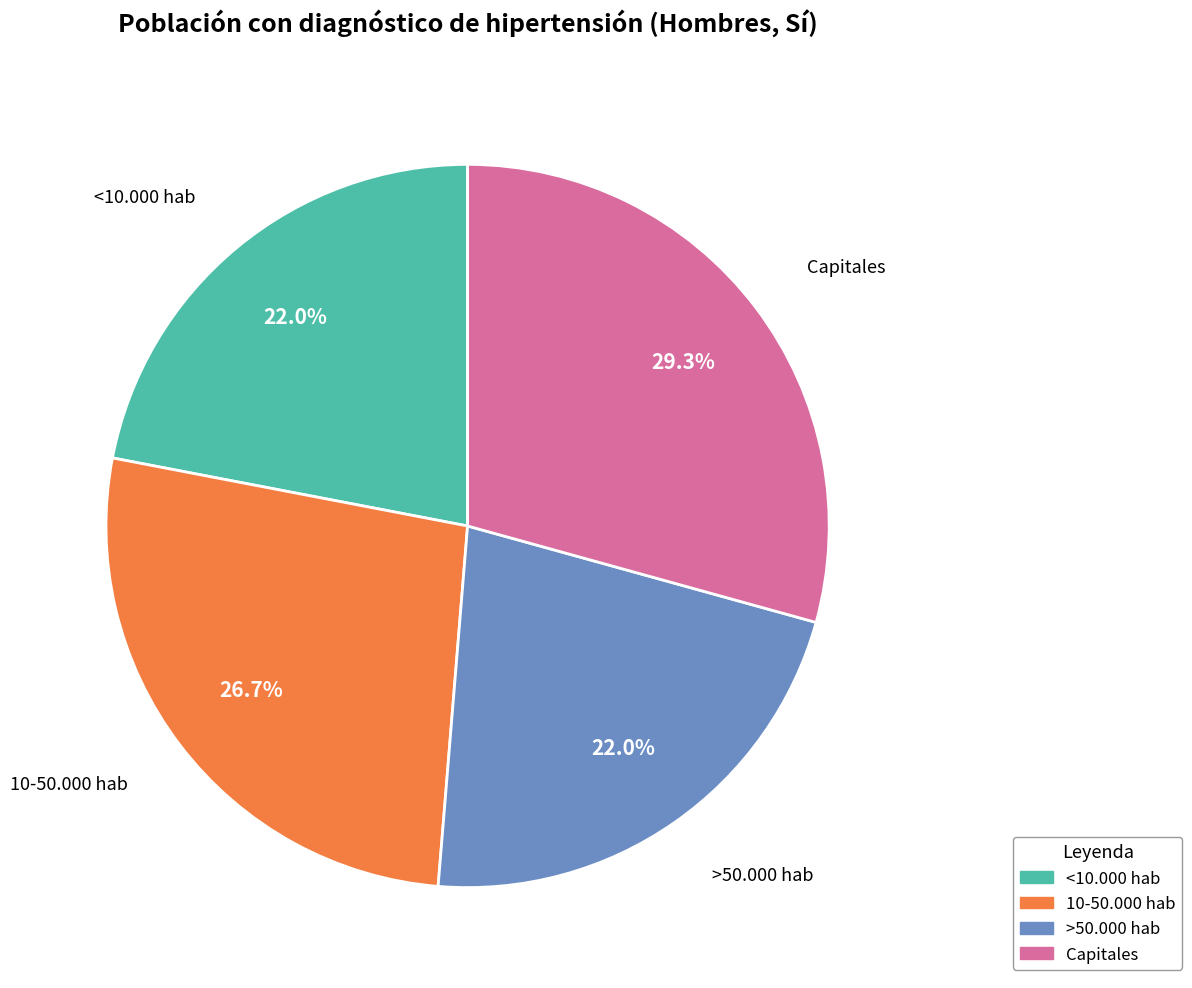

Do >50.000 hab and 10-50.000 hab together represent more than half of the pie?

No